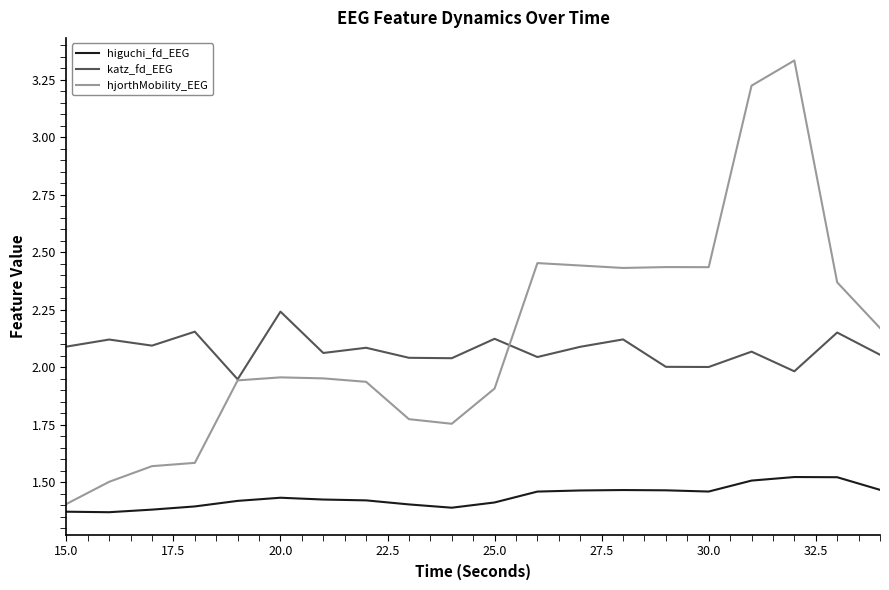

True or false: katz_fd_EEG and higuchi_fd_EEG cross at least once.

False